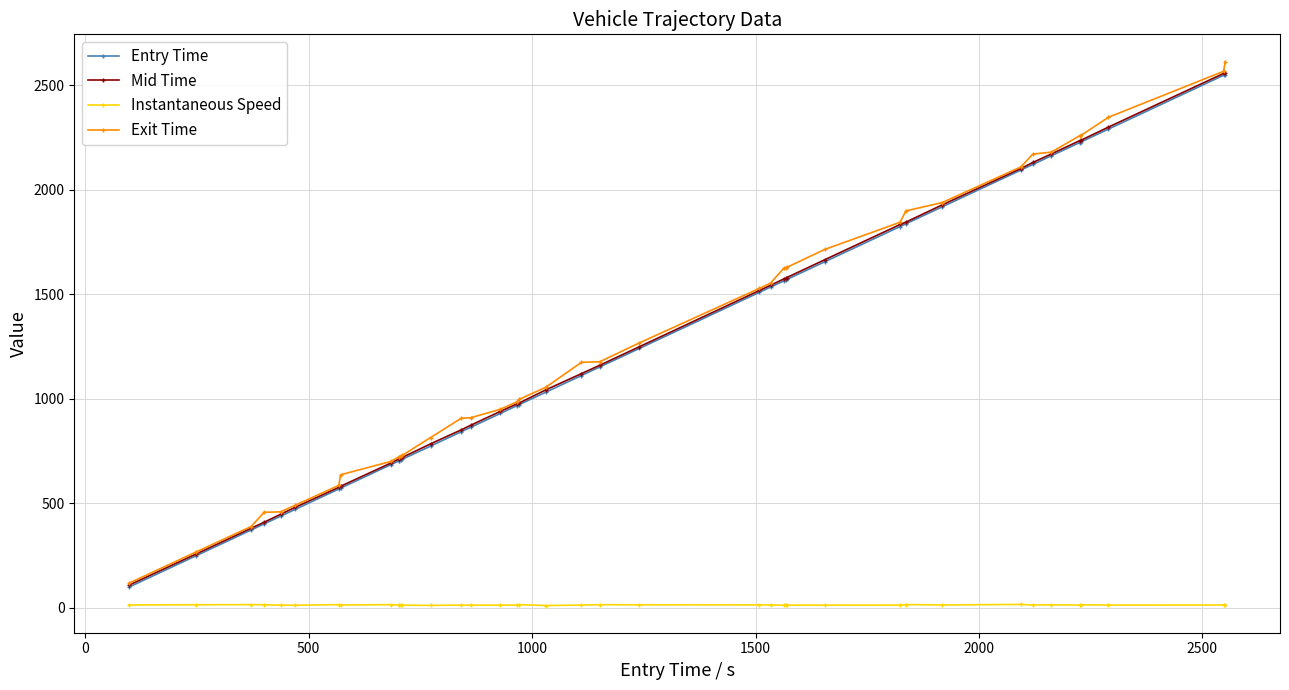

Which series has the widest spread of values?

Exit Time